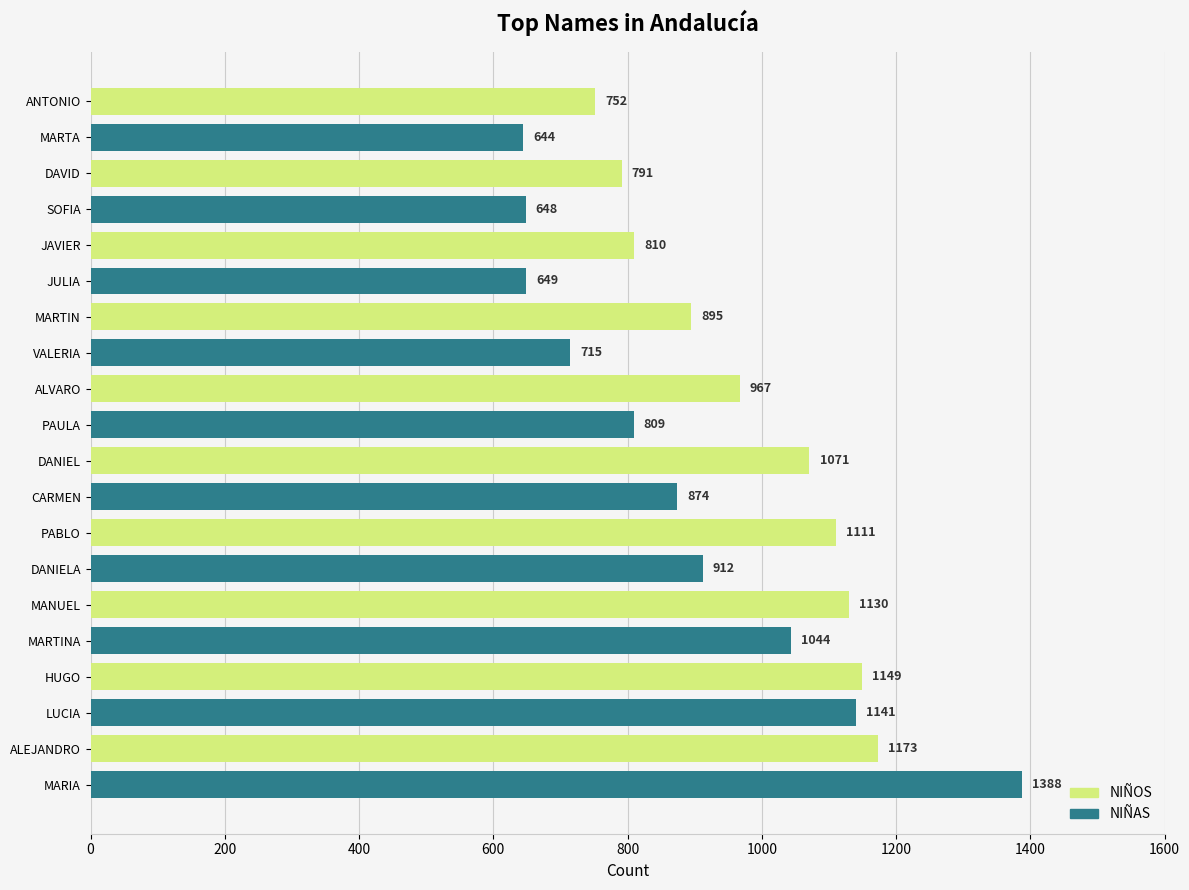

Which series has the largest total across all categories?

NIÑOS